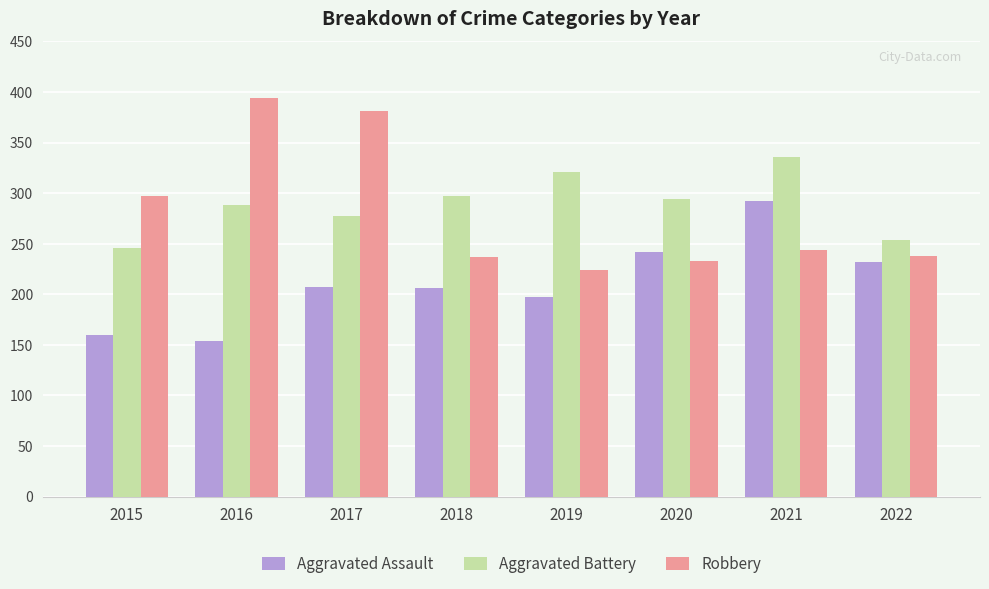

What is the difference between the highest and lowest values at 2022?

22